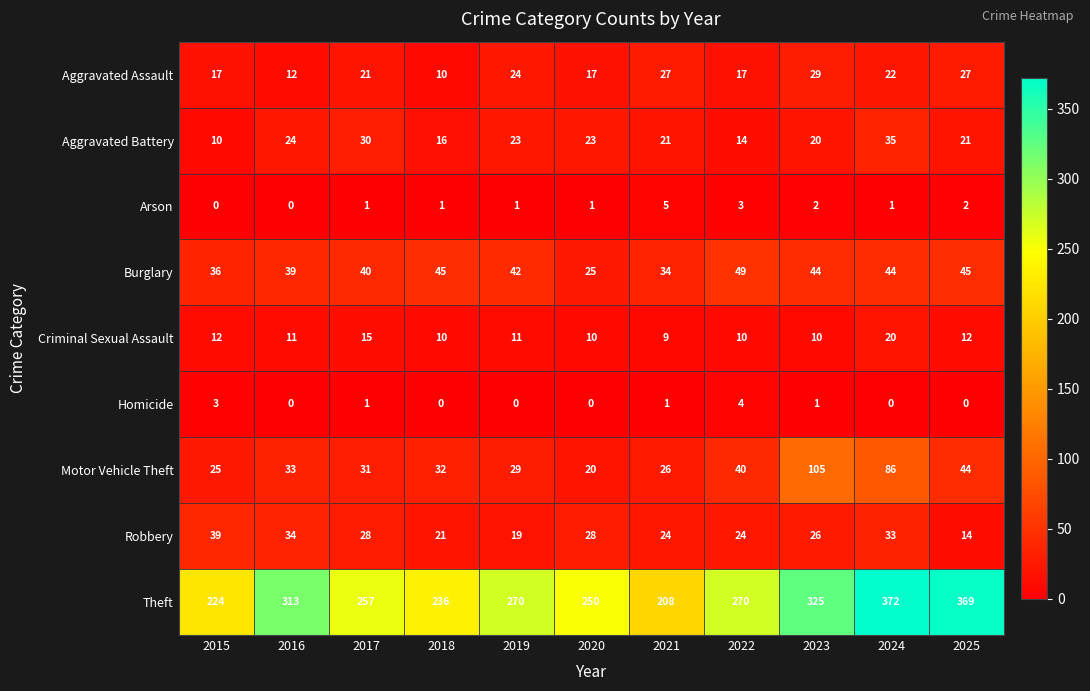

Is it true that Homicide equals 3 at 2015?

True